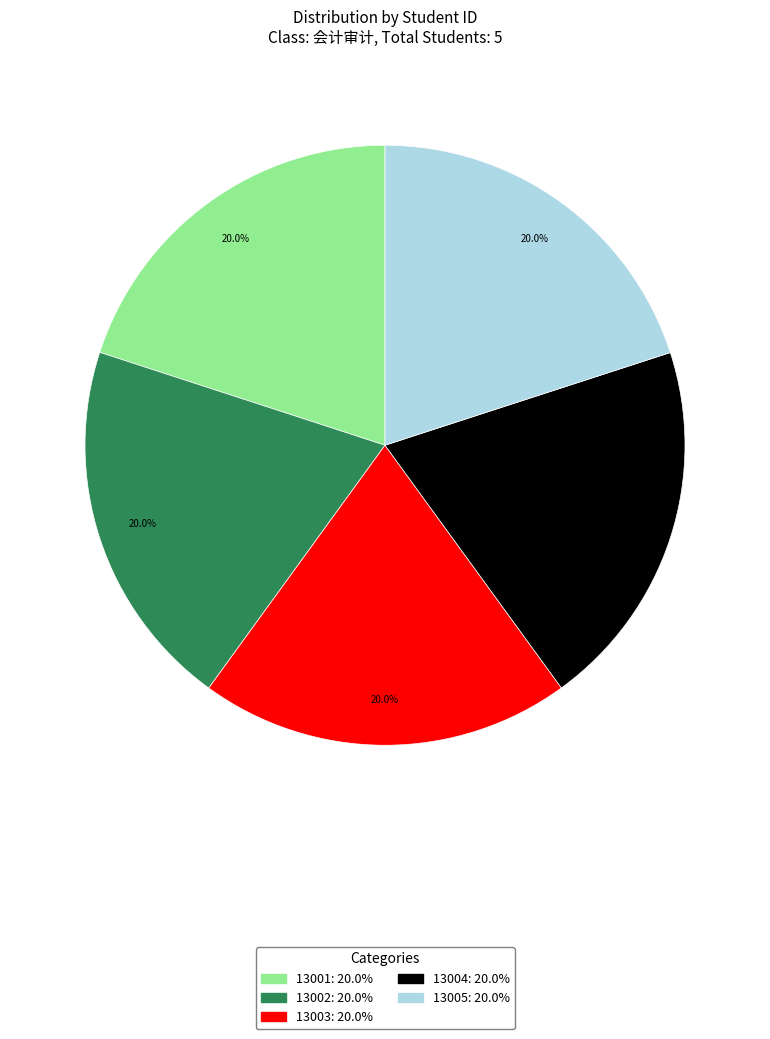

To the nearest percent, what portion does 13001 represent?

20%